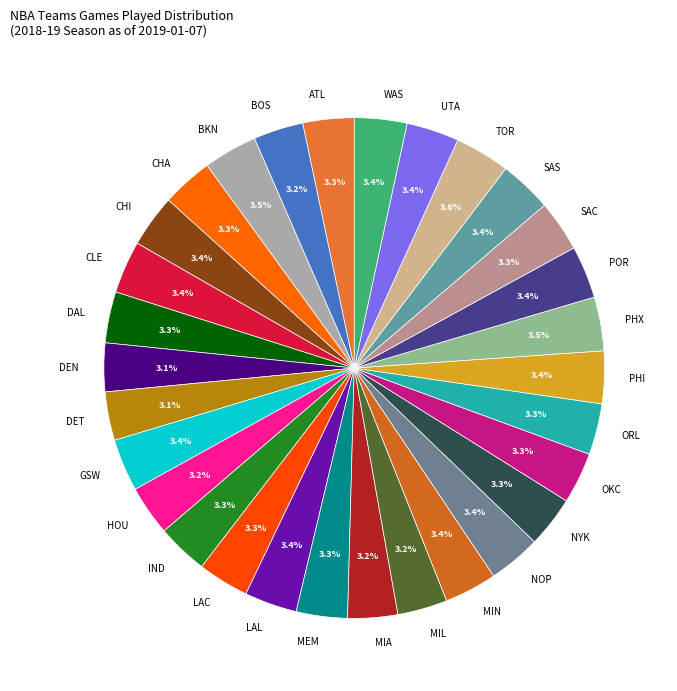

Is there a majority slice in this chart?

No